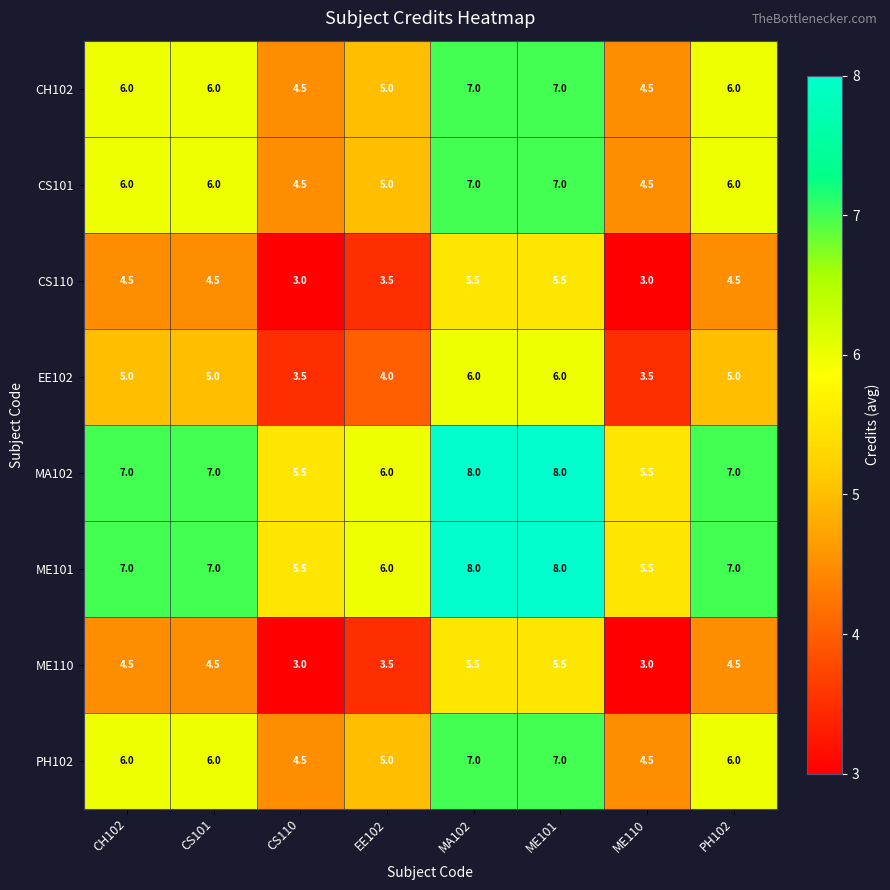

Is it true that MA102 equals 1.7 at CH102?

False